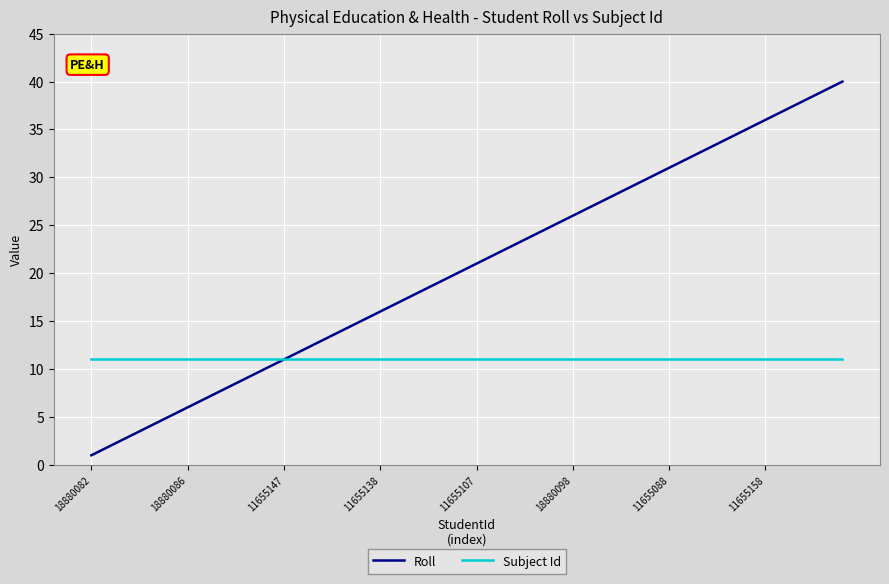

Which series has the largest range (max minus min)?

Roll